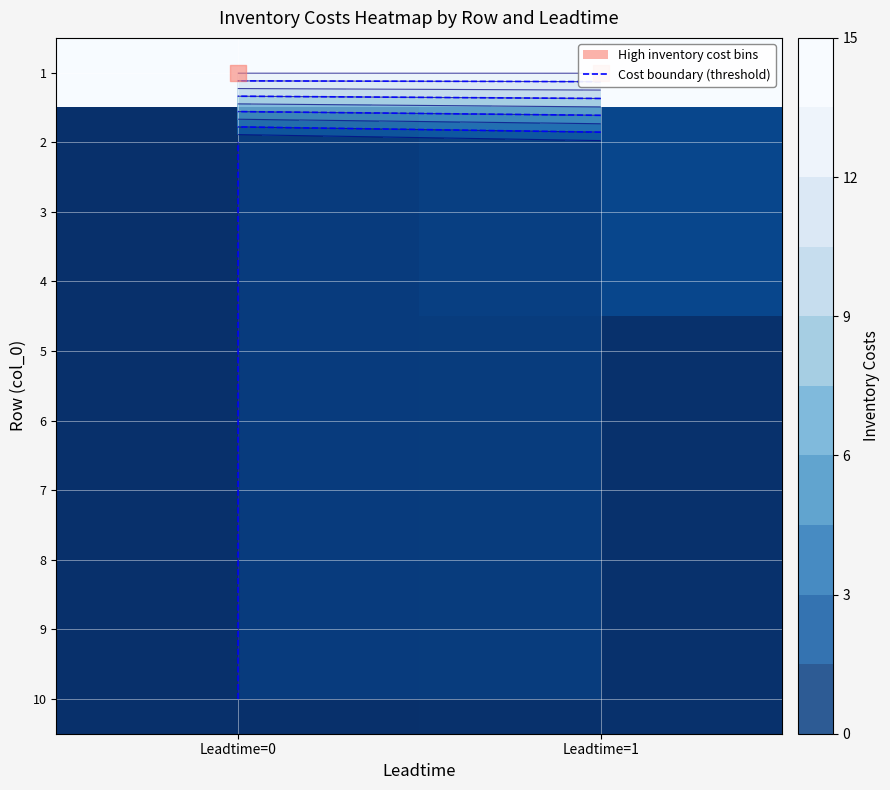

What is the difference between the maximum and minimum values in the 9 series?

0.1